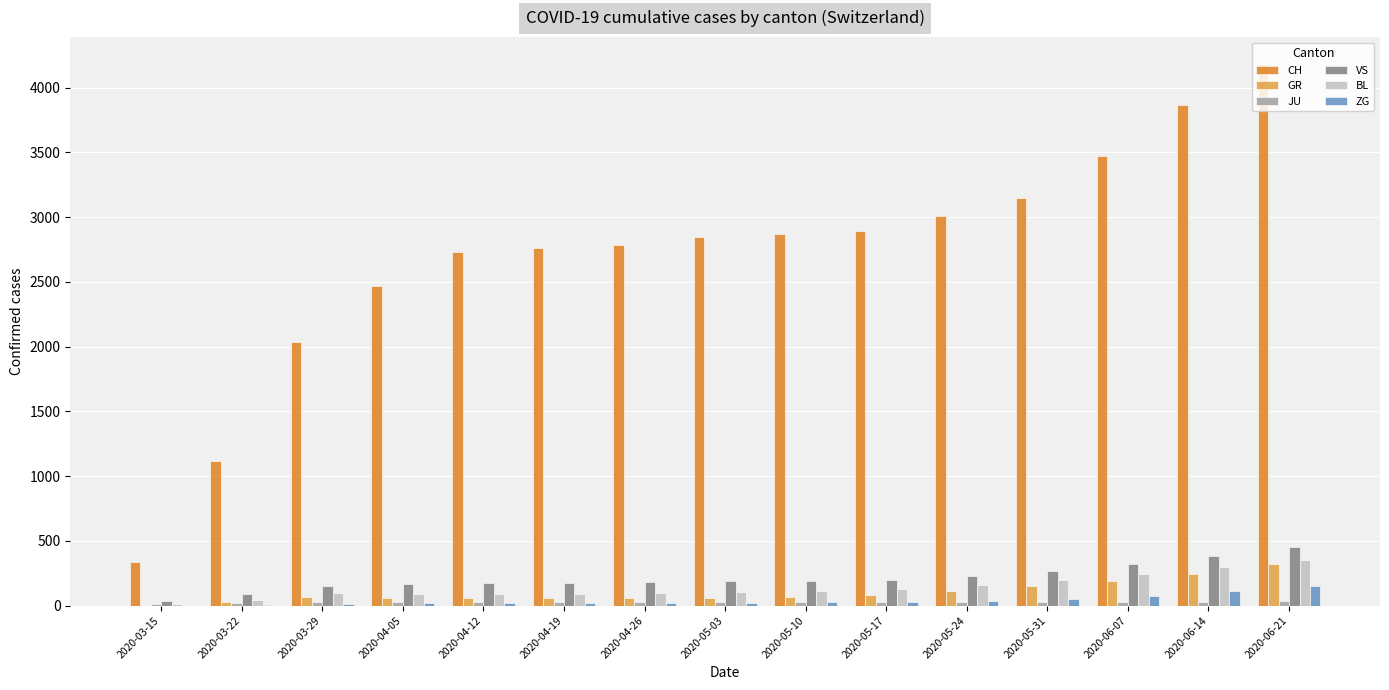

Is the value of GR at 2020-04-12 greater than the value of VS at 2020-05-03?

No